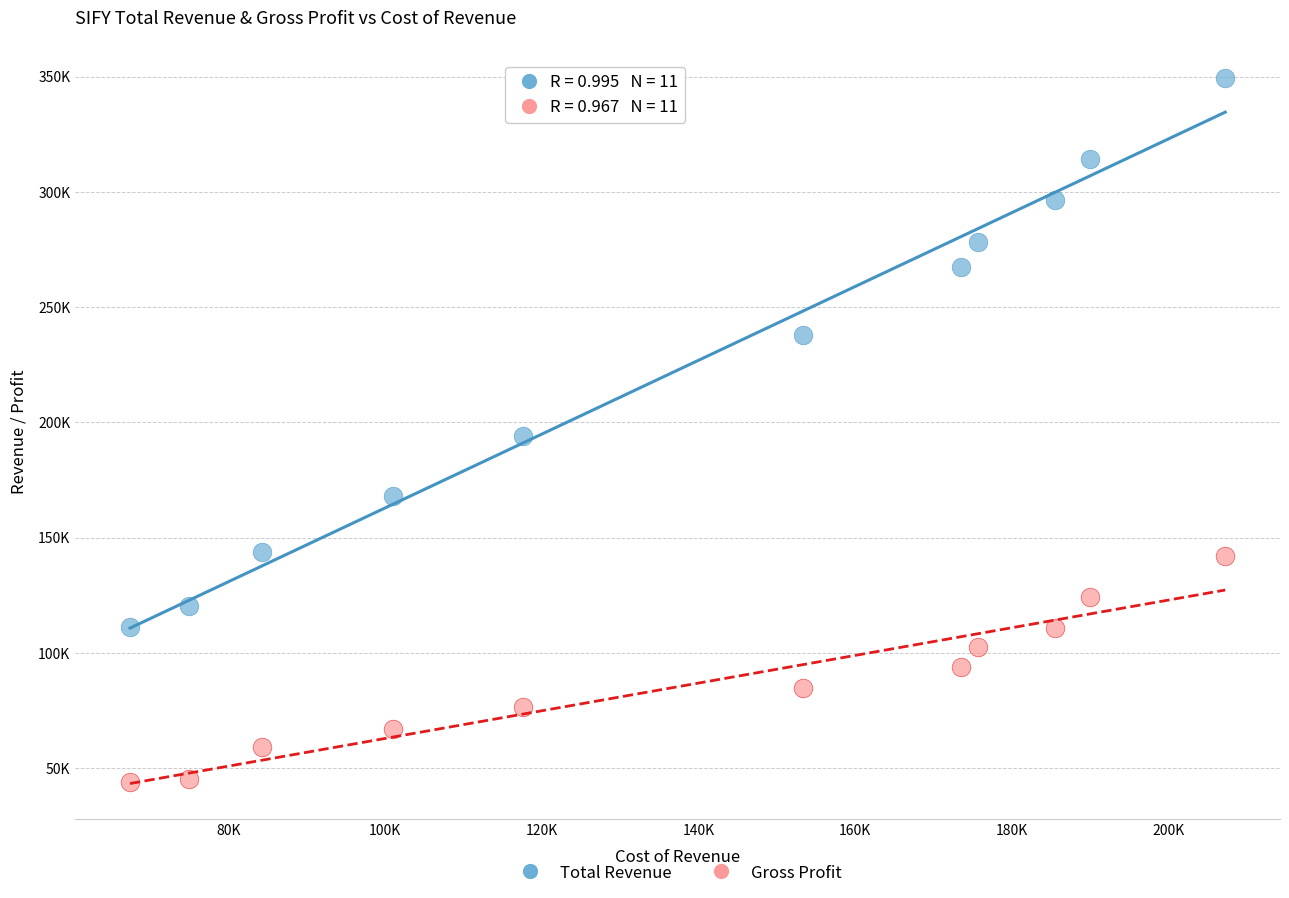

What are all the series names shown in the legend?

Total Revenue, Gross Profit